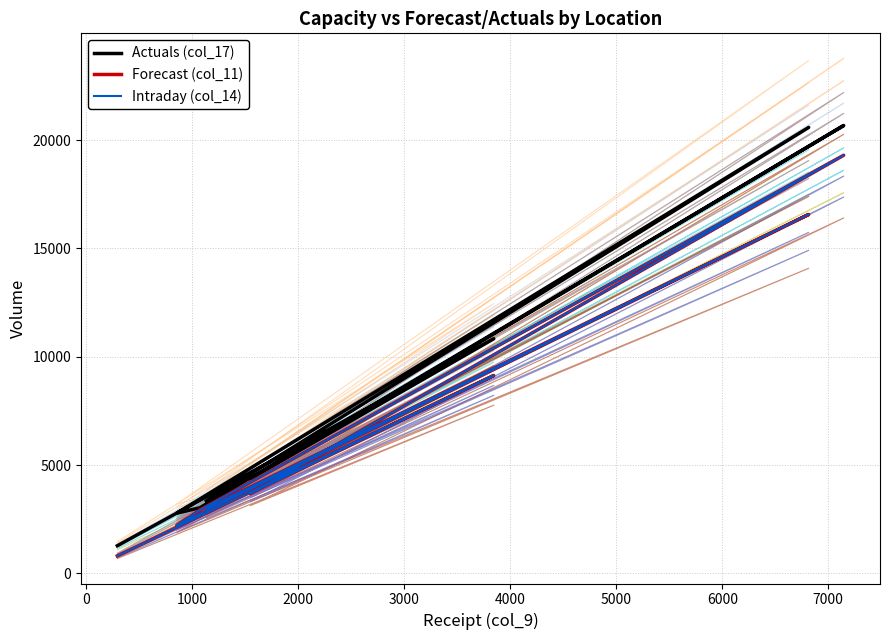

Does the chart display data point markers on the line(s)?

No